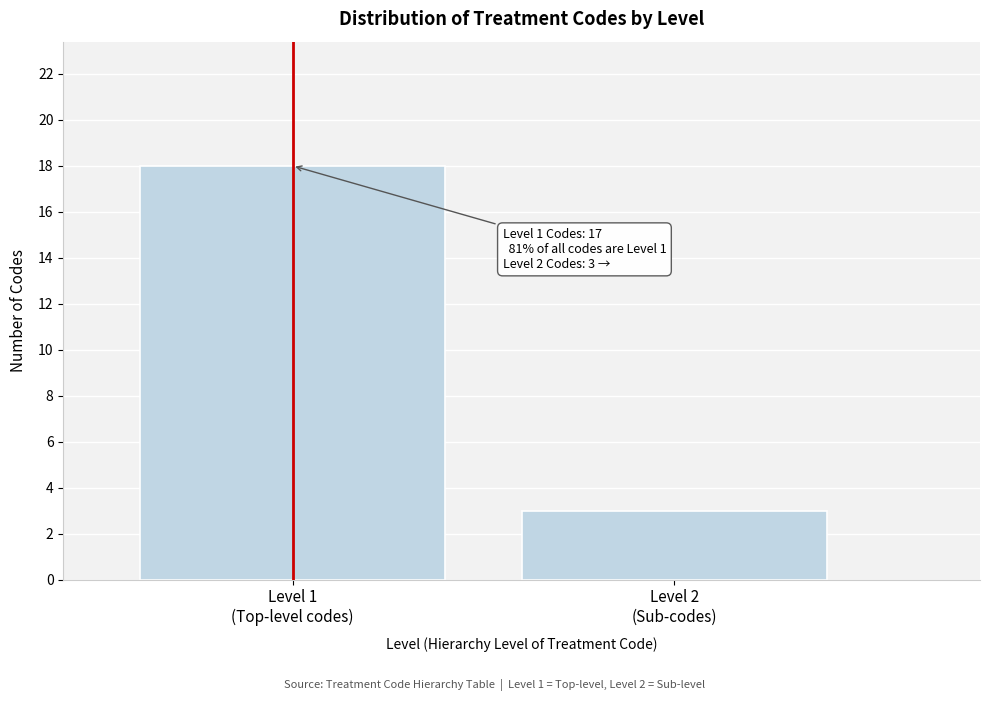

Reading left to right, extract all data points from this chart.

18	3